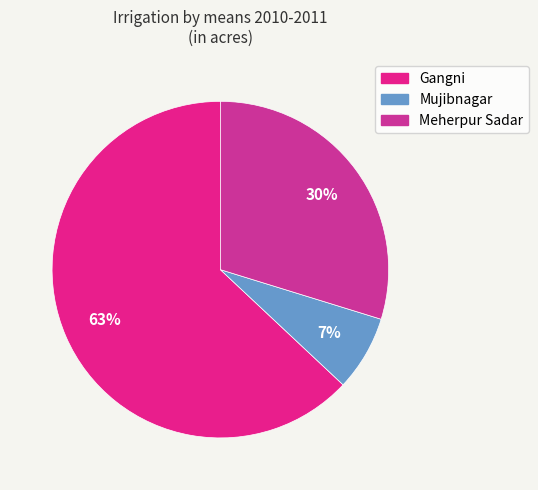

How many slices are in this pie chart?

3